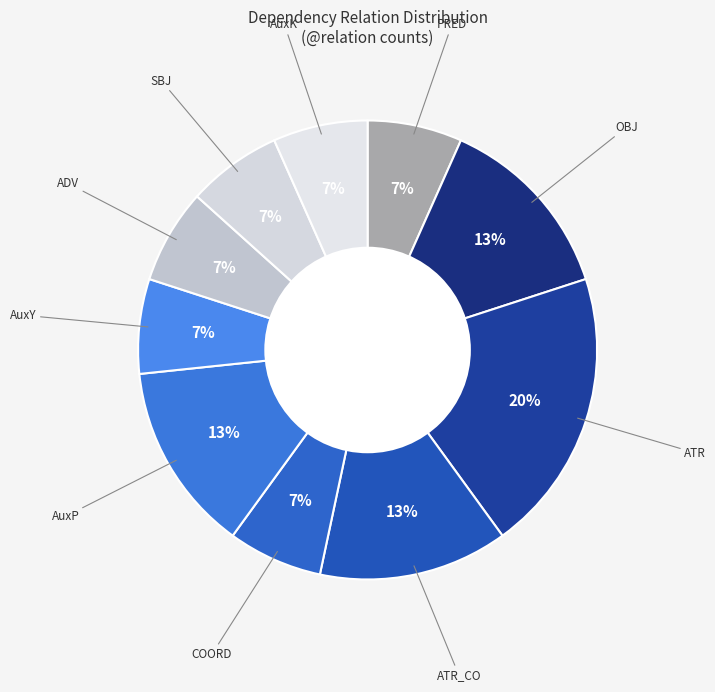

How many segments does this pie chart have?

10